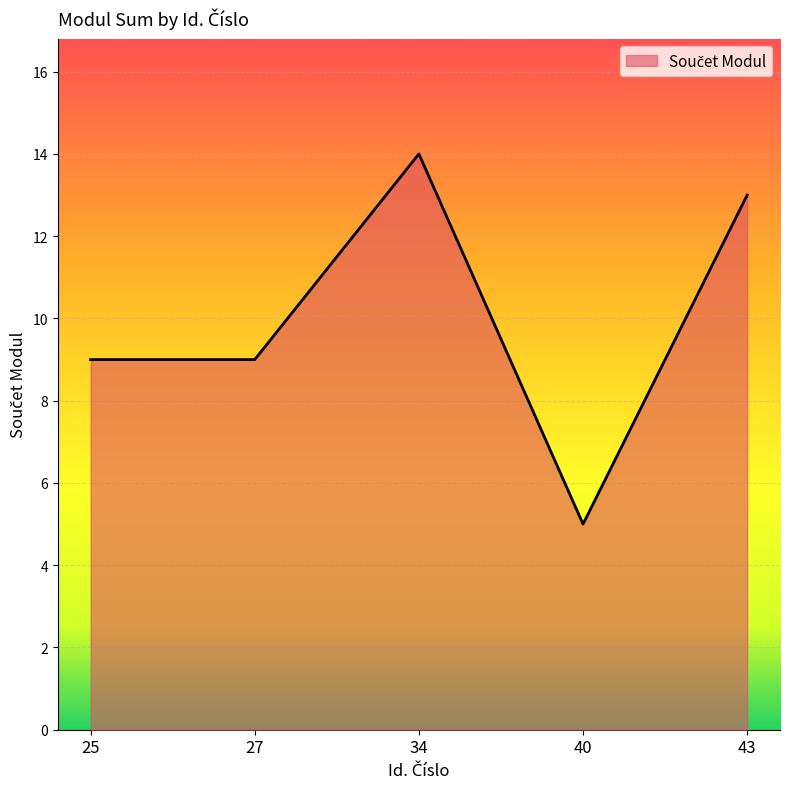

At which category does the chart reach its minimum across all series?

40